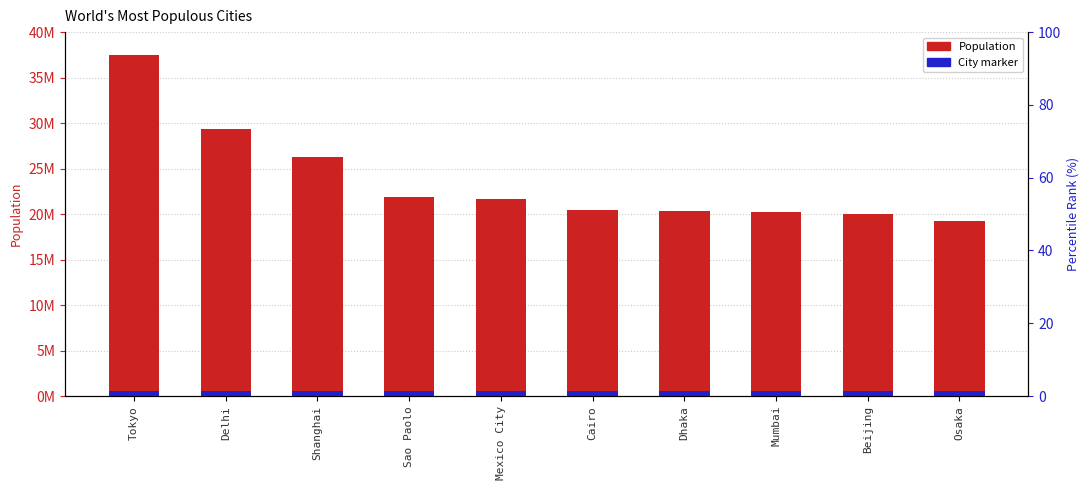

What is the minimum value for City marker?

500000